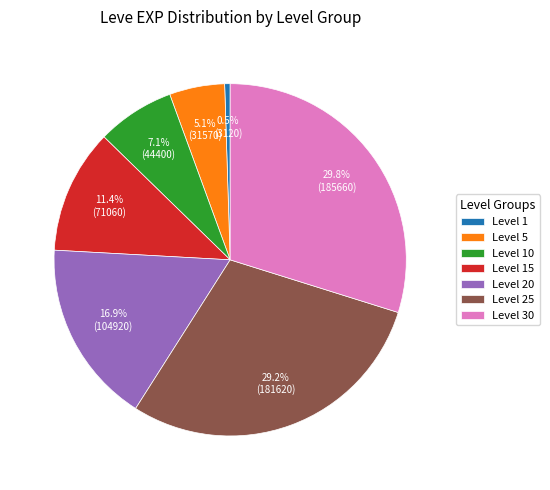

Between Level 5 and Level 10, which is larger?

Level 10